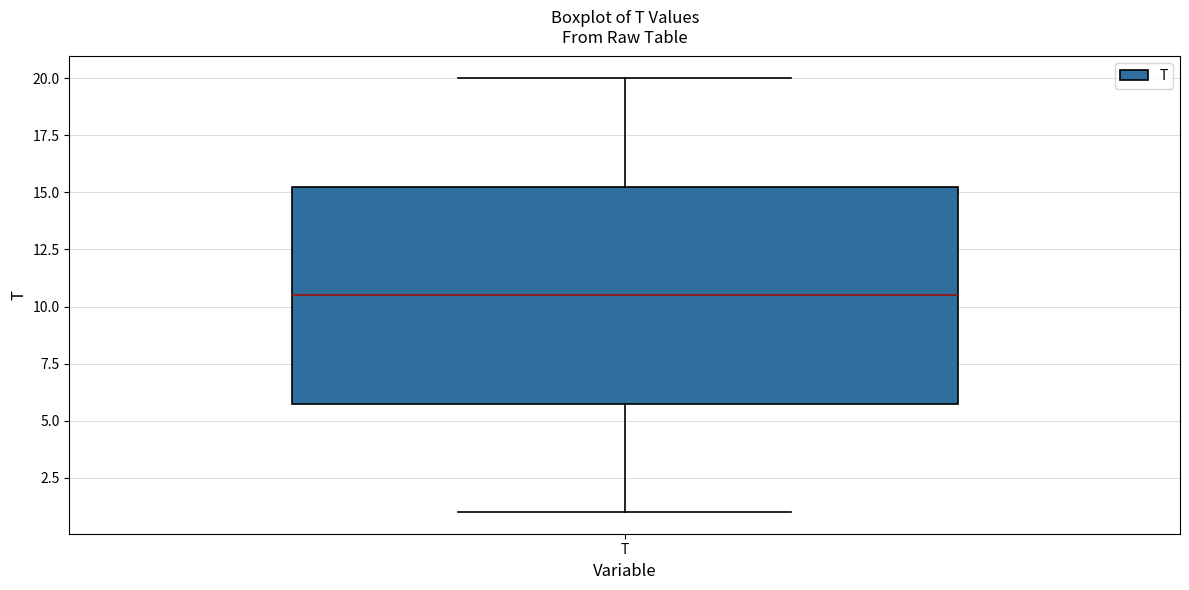

Transcribe this box plot: give where the median line is, the range the box spans, and where the two whiskers end, as read against the y-axis. The values are not printed on the chart, so give them approximately, as read against the axis.

median 10.5, box 6.0 to 15.5, whiskers 1.0 to 20.0